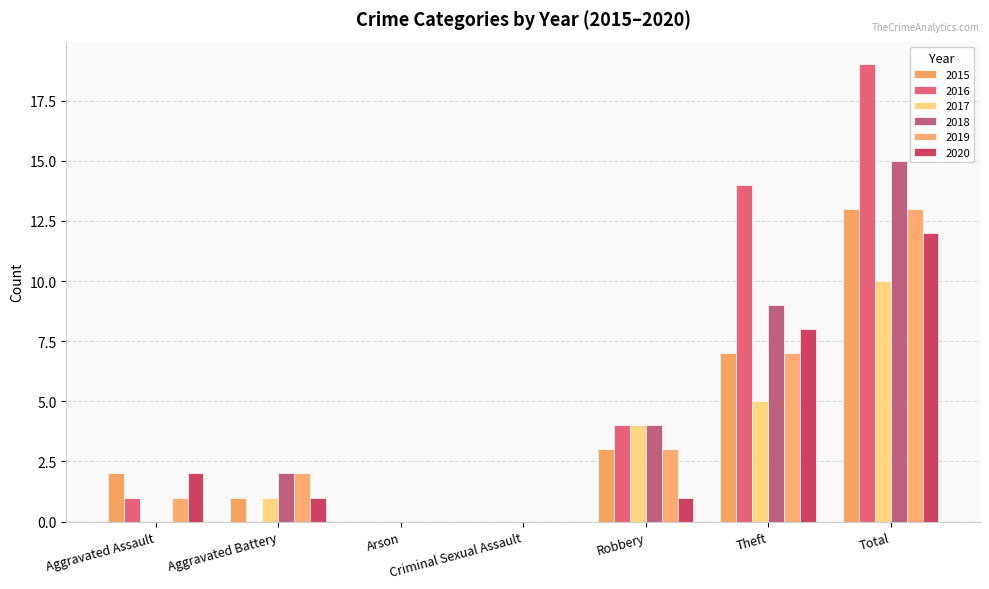

Are the bars horizontal?

No